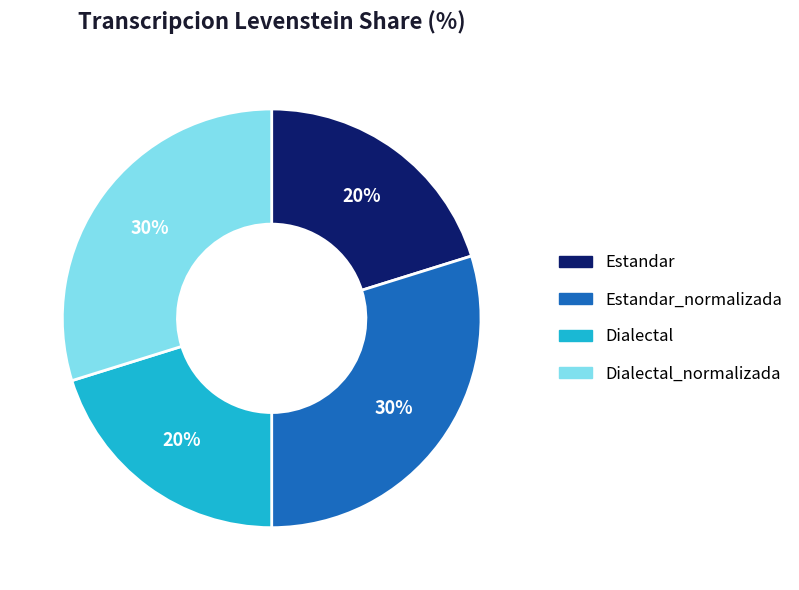

Count the number of slices in the pie.

4